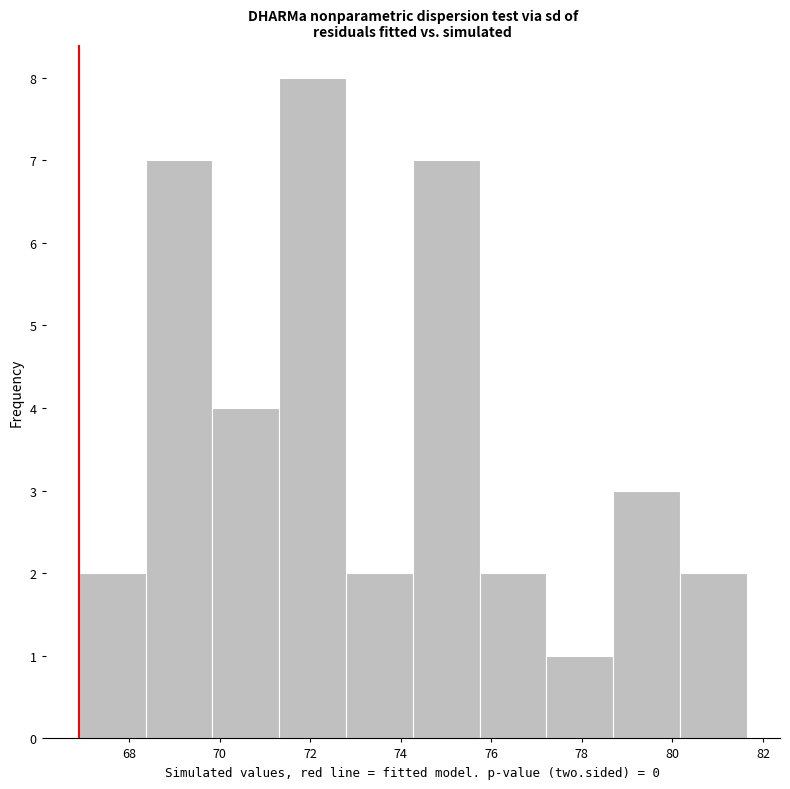

How tall is the bar that spans 71.4 to 72.8 on the x-axis? Neither the bar edges nor the heights are printed on the chart, so give them approximately, as read against the axes.

8